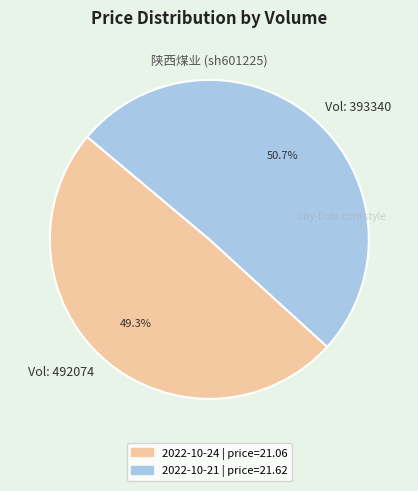

Combined, what portion of the pie is Vol: 492074 and Vol: 393340?

100.0%